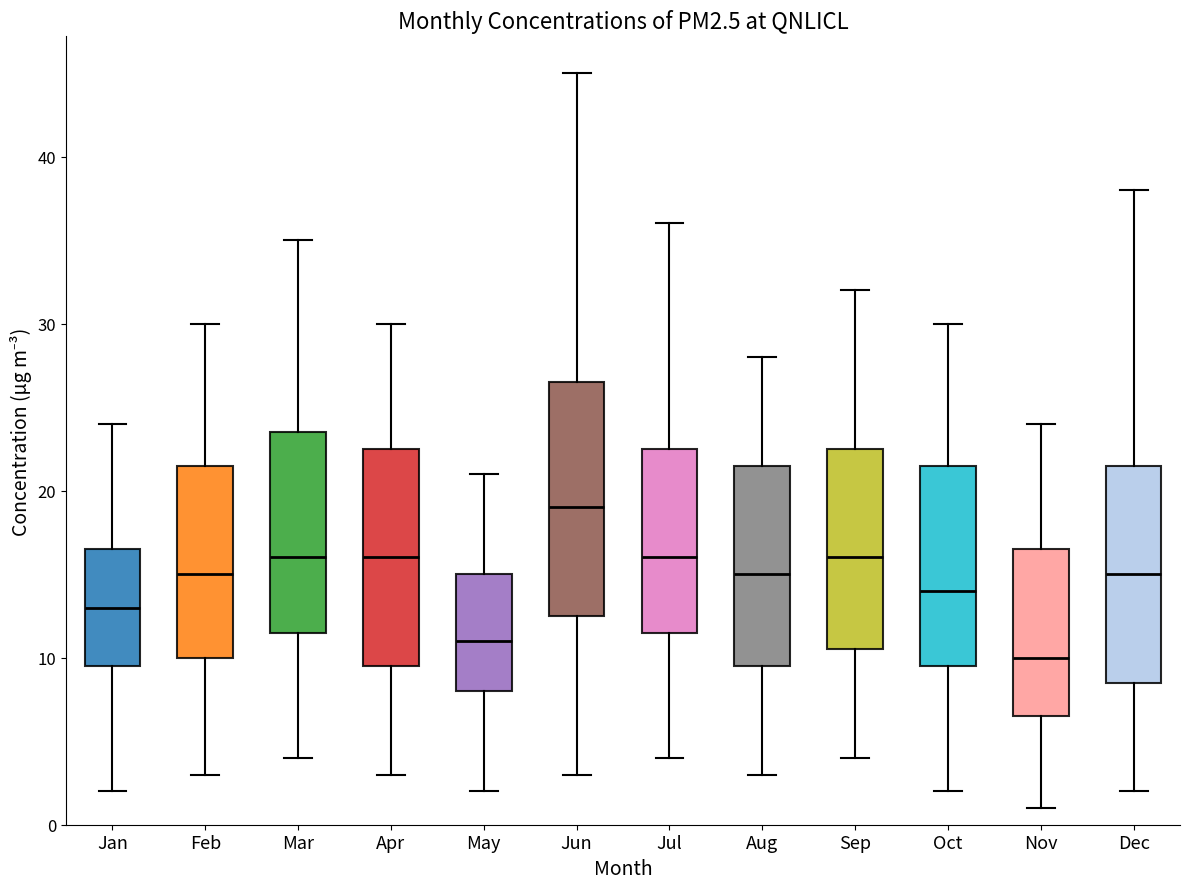

Which box has the lowest median line?

Nov